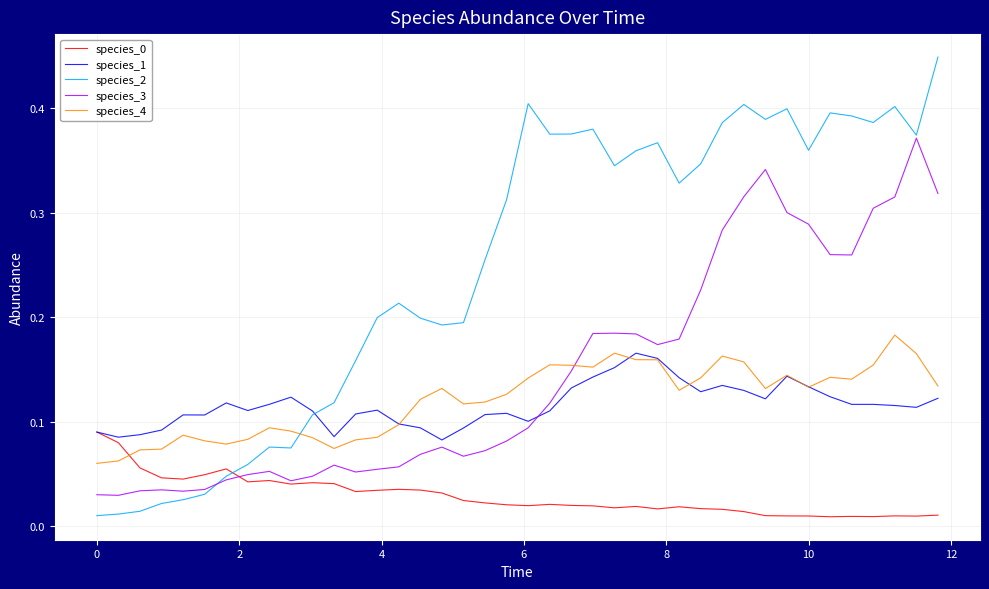

In species_4, how many points are lower than both neighbors (excluding endpoints)?

8